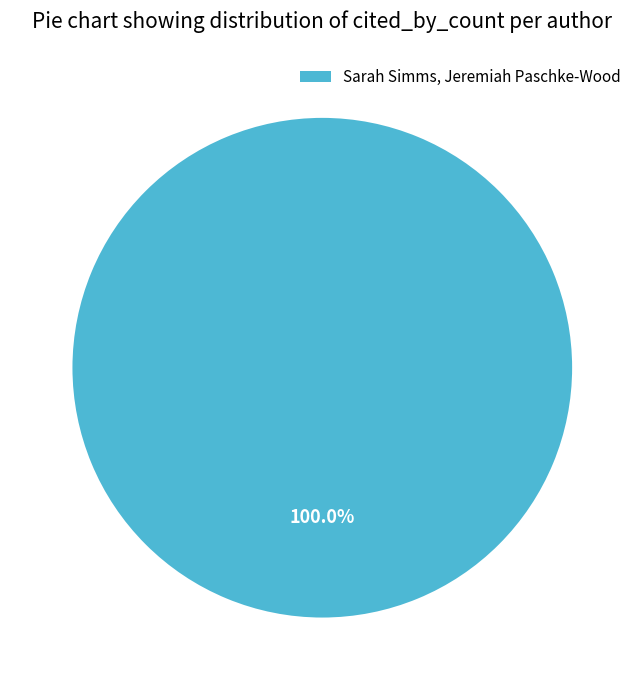

Is there a majority slice in this chart?

Yes